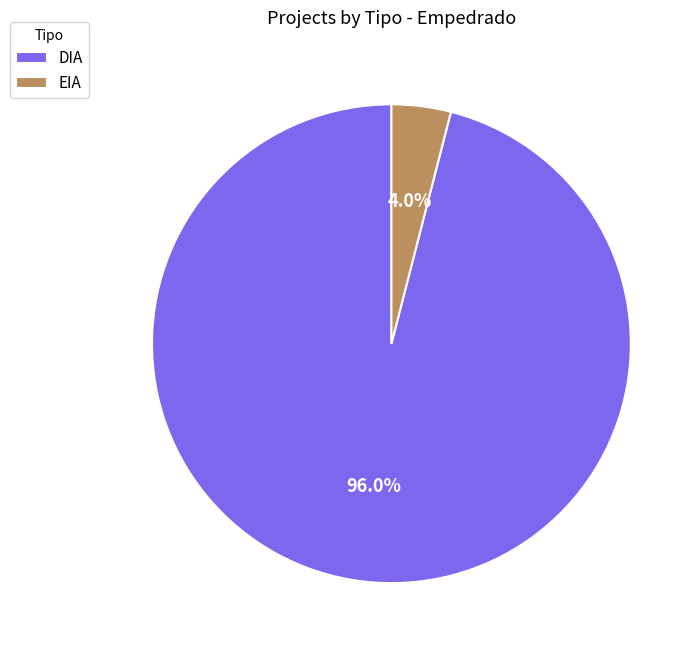

Does EIA account for over 50% of the chart?

No